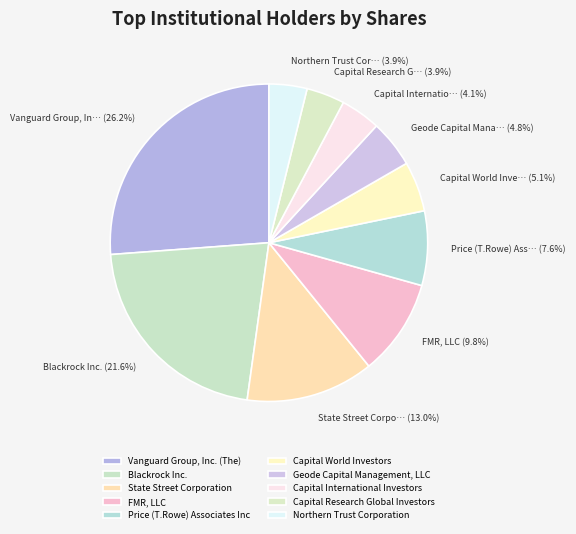

To the nearest percent, what is the difference between the Vanguard Group, Inc. (The) and Capital Research Global Investors slice percentages?

22%